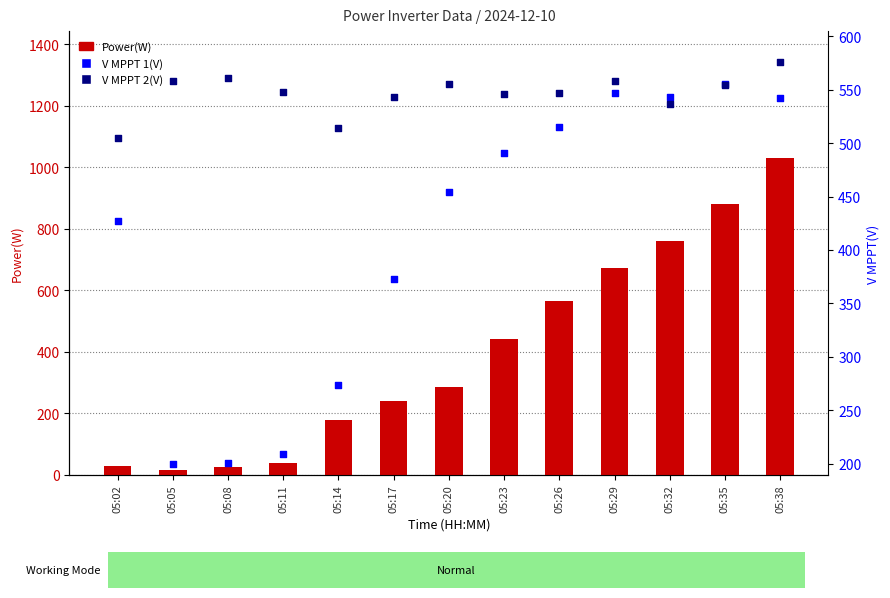

At how many categories does at least one series exceed 143?

13